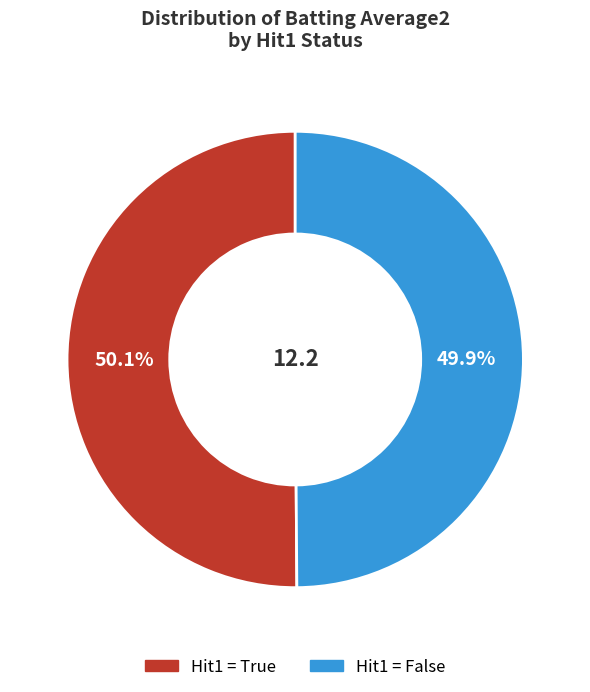

Is there any slice that represents more than half of the pie?

Yes